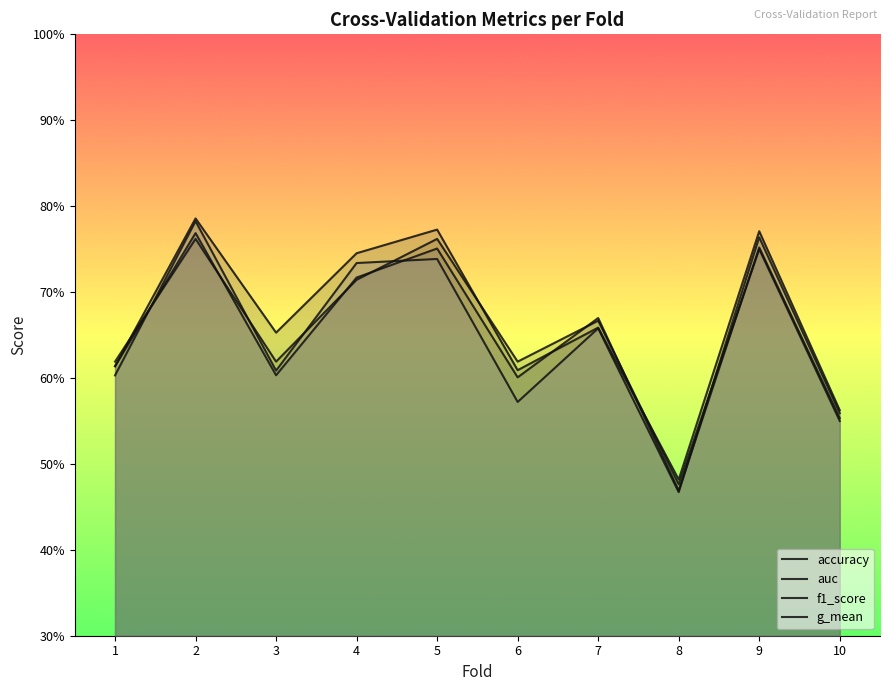

The value of g_mean at 7 is 1.1. True or false?

False